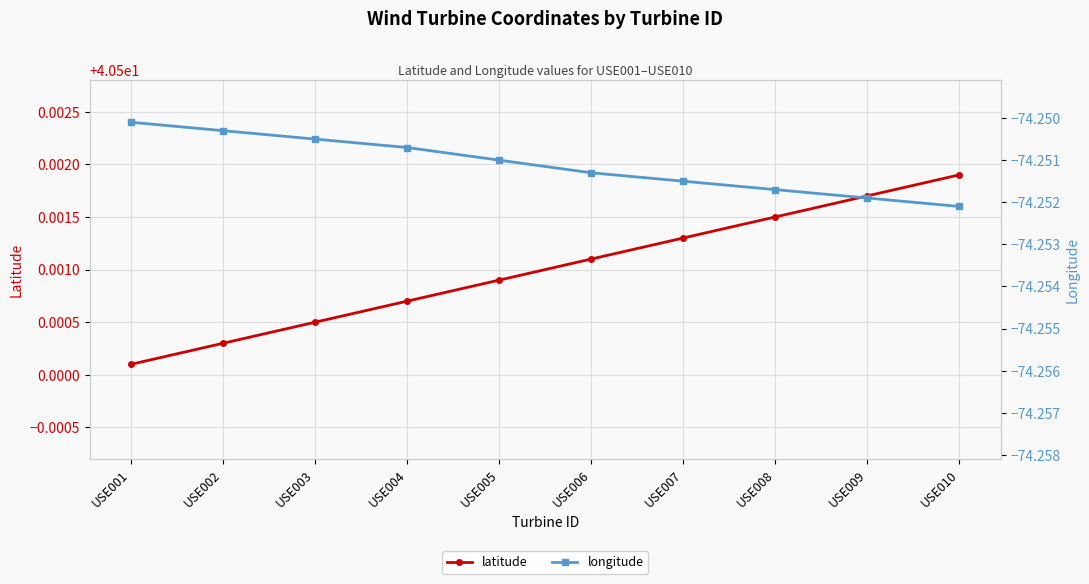

True or false: longitude has a value of -106.6 at USE006.

False